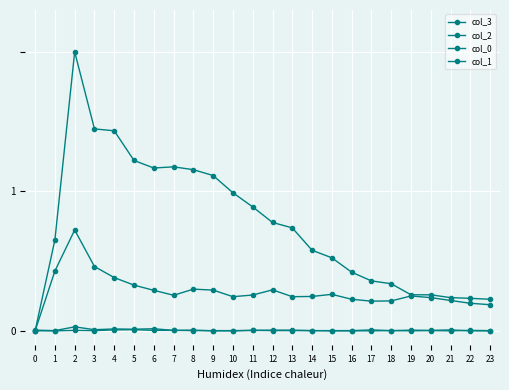

List the series in order of their peak value, highest first.

col_3, col_2, col_0, col_1